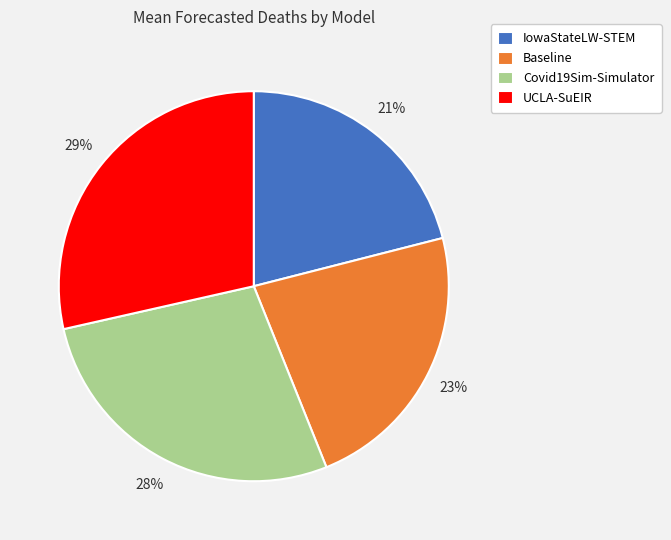

Which category has the biggest portion of the pie?

UCLA-SuEIR